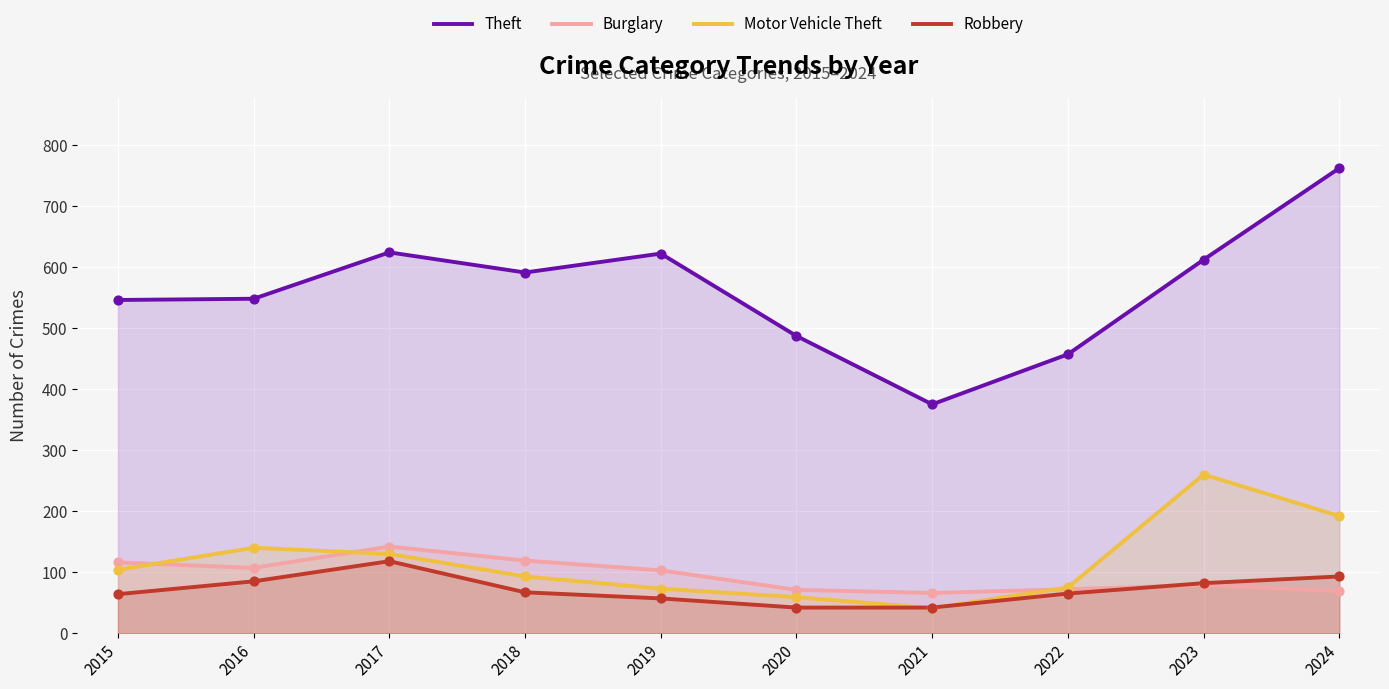

Which series has the largest Y range (max minus min)?

Theft